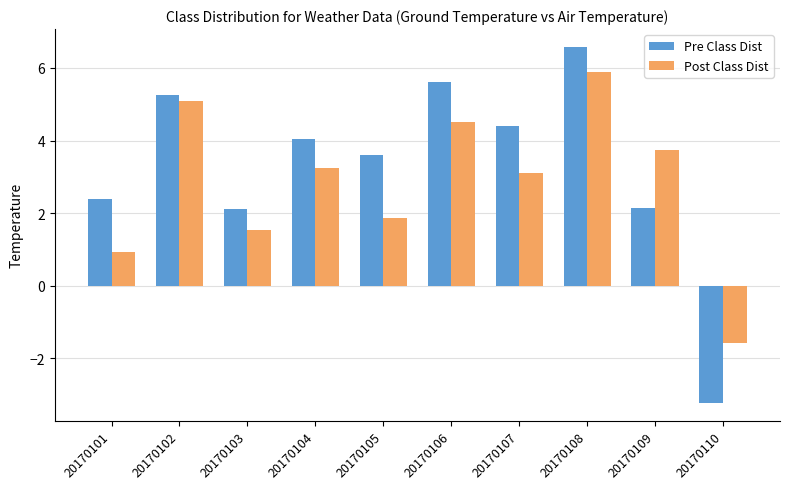

Where does the Pre Class Dist series first go above 4?

20170102